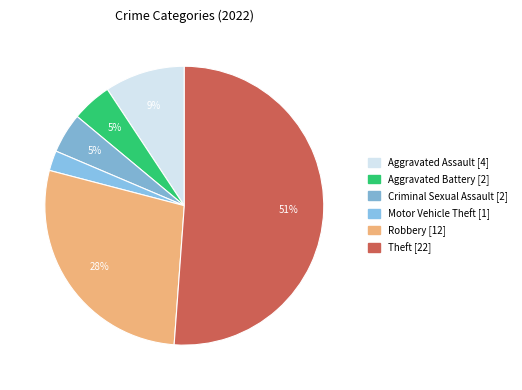

How many segments does this pie chart have?

6